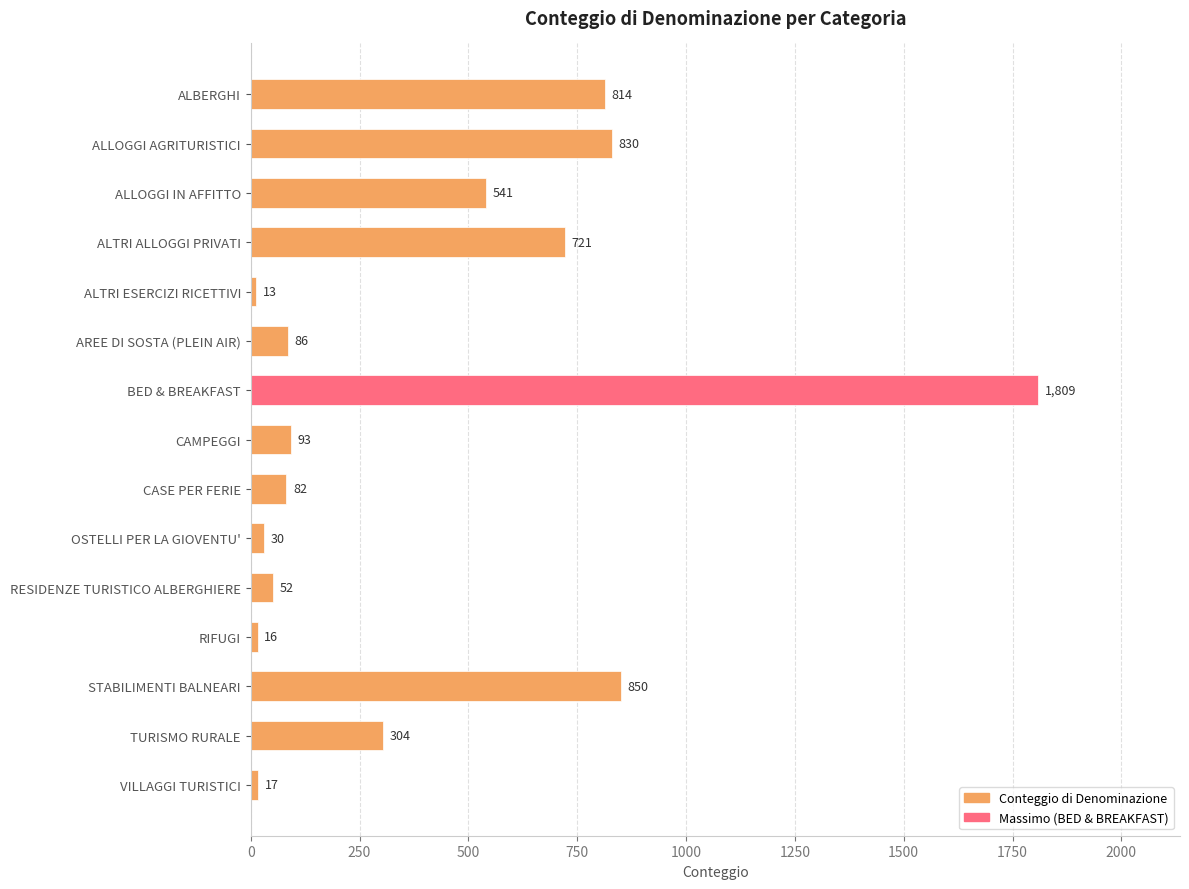

How many data points does each series have?

15